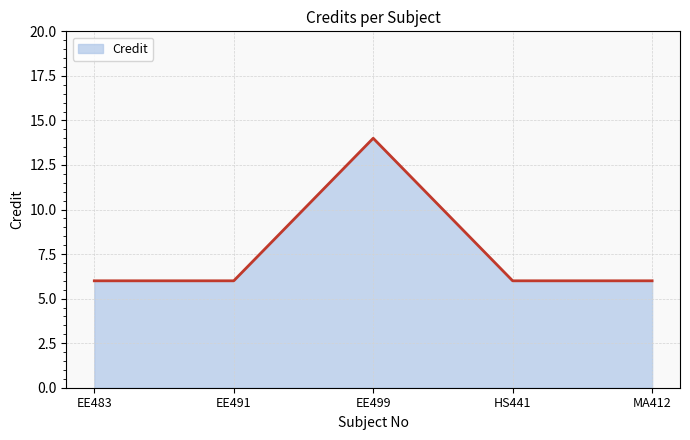

What is the ratio of the value at EE499 to the value at EE491?

2.3